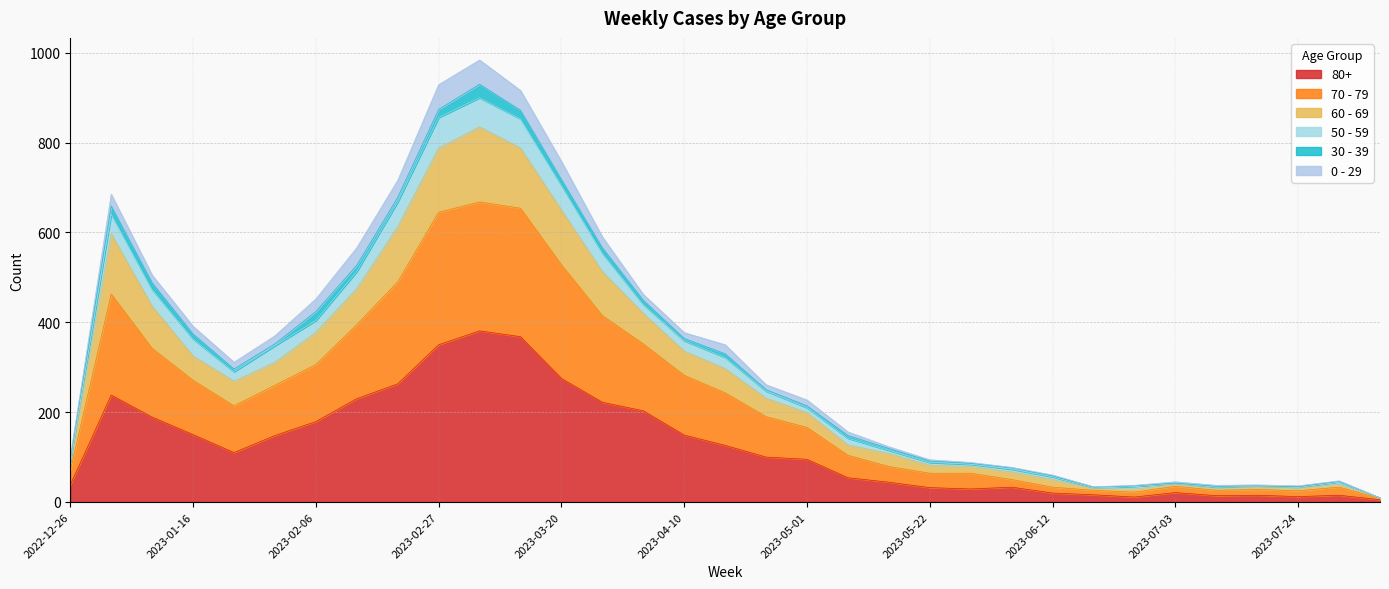

True or false: 60 - 69 and 70 - 79 intersect in this chart.

False